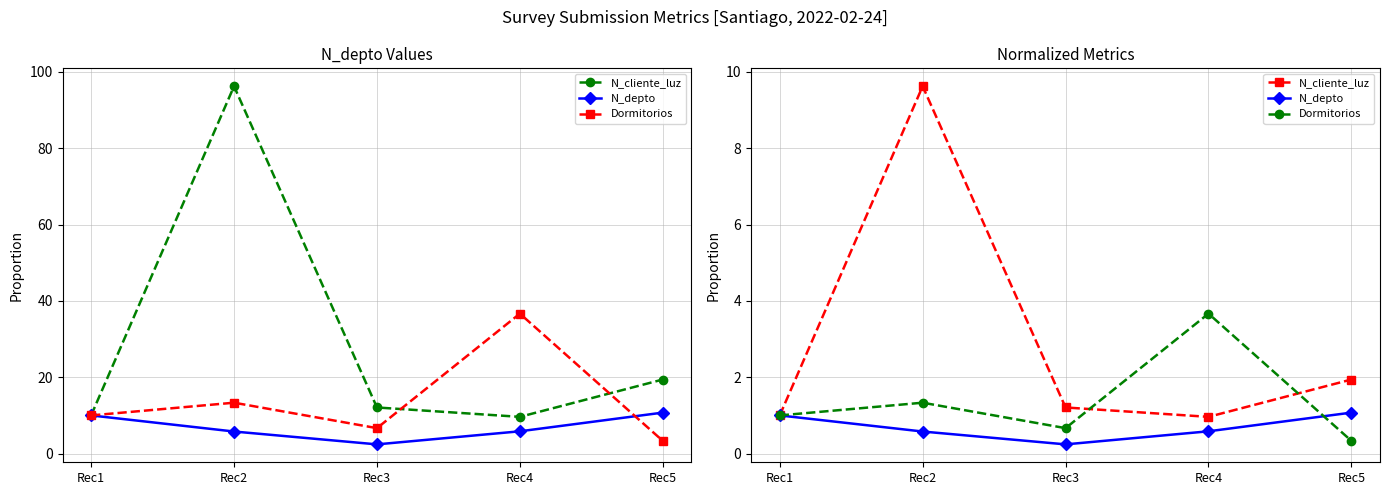

What is the maximum value for Dormitorios?

3.7